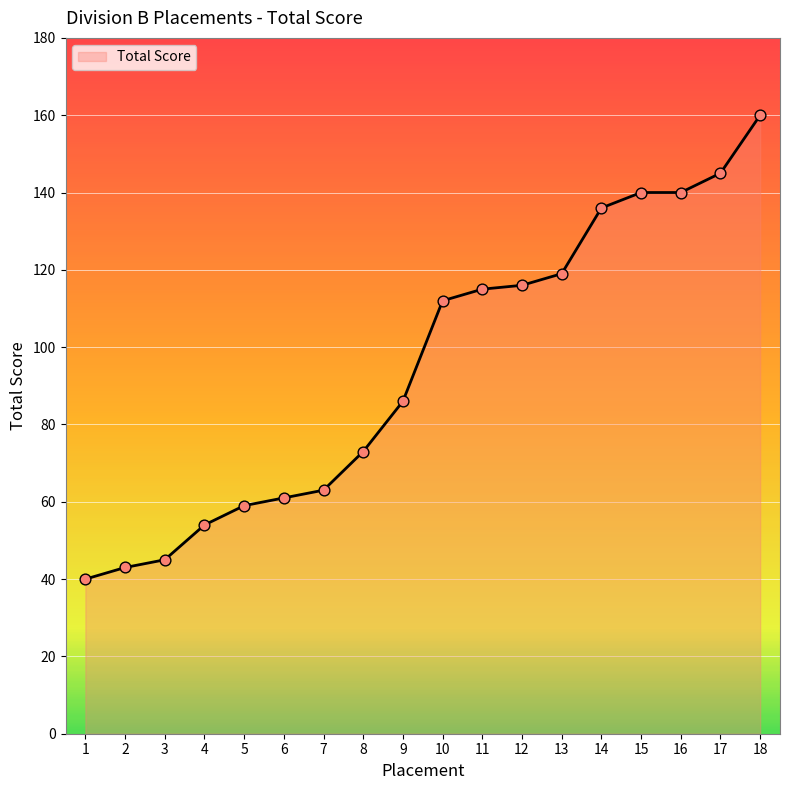

Which has a higher value, 1 or 17?

17